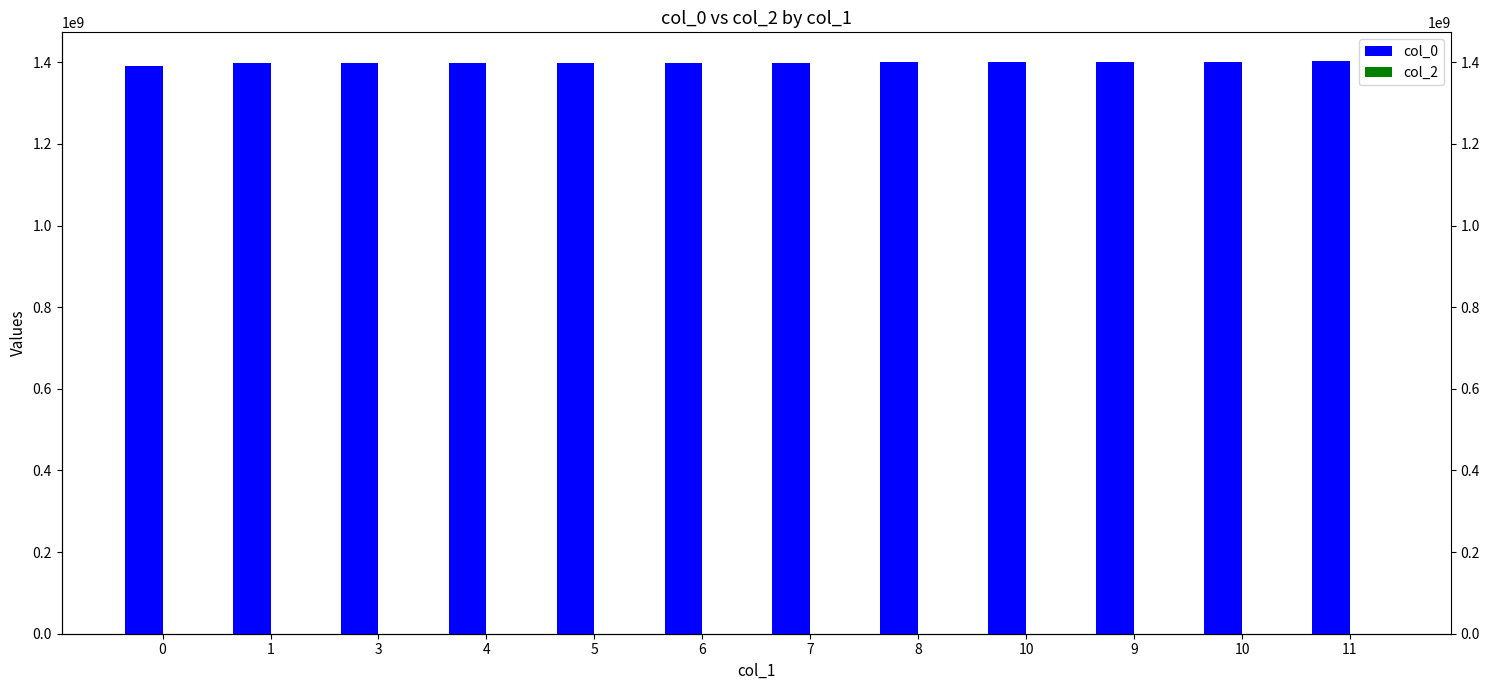

Reading left to right, extract all data points from this chart.

col_0: 0=1391435678	1=1397522353	3=1397608770	4=1397695152	5=1397781555	6=1398127149	7=1398299957	8=1400035655	10=1400114350	9=1401237549	10=1401928749	11=1403318904
col_2: 0=0	1=0	3=0	4=0	5=0	6=0	7=0	8=0	10=0	9=0	10=0	11=0